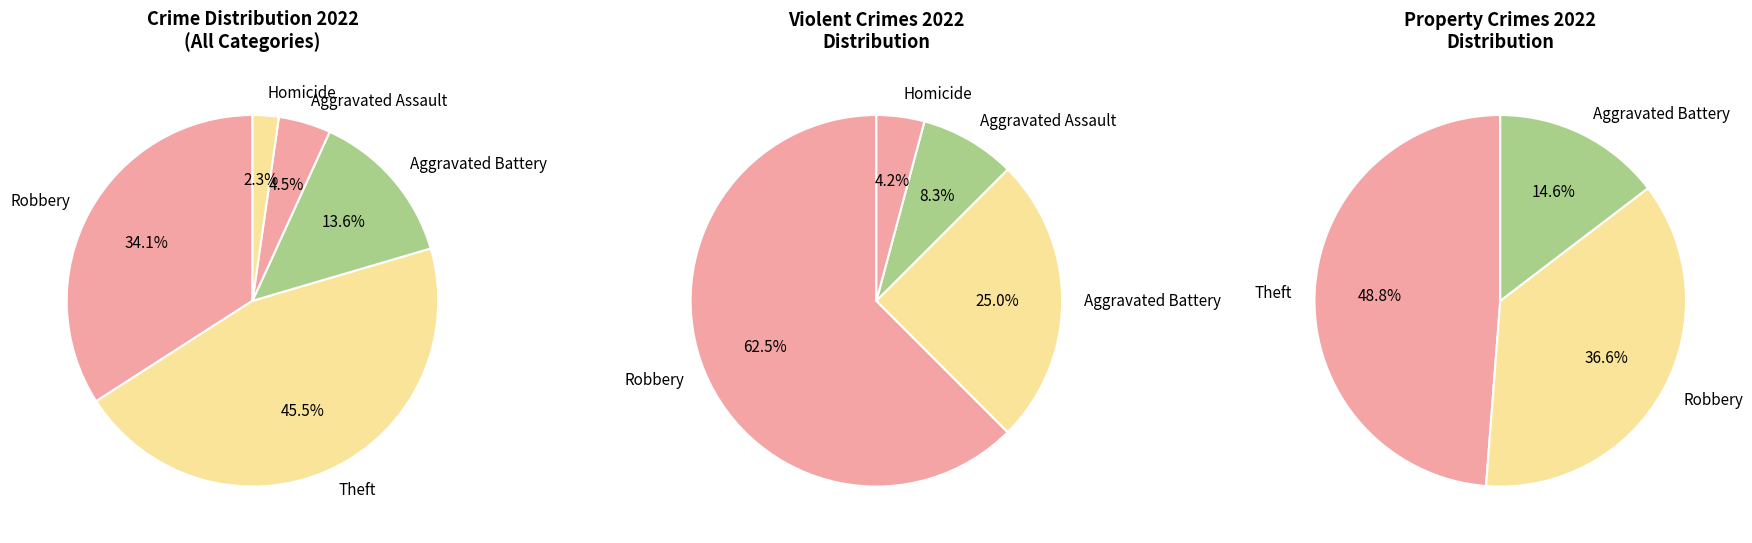

Is it true that Aggravated Battery is 1% of the pie?

False